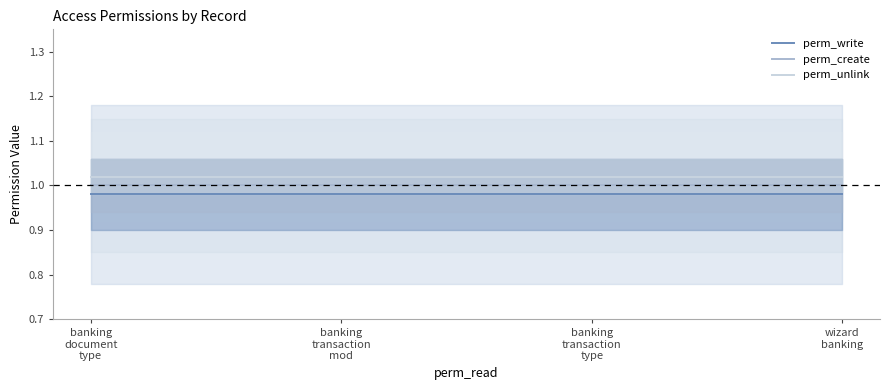

Reading left to right, transcribe all the data shown in this chart.

perm_write: banking
document
type=1.0	banking
transaction
mod=1.0	banking
transaction
type=1.0	wizard
banking=1.0
perm_create: banking
document
type=1.0	banking
transaction
mod=1.0	banking
transaction
type=1.0	wizard
banking=1.0
perm_unlink: banking
document
type=1.0	banking
transaction
mod=1.0	banking
transaction
type=1.0	wizard
banking=1.0